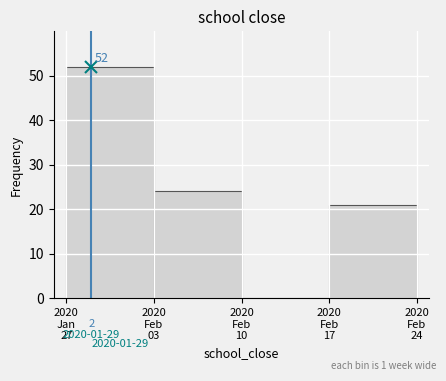

What is the sum of all values?

97